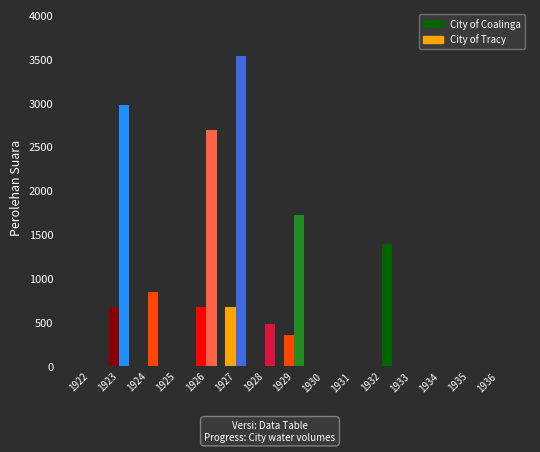

List the series in order of their overall mean, lowest first.

City of Coalinga, City of Tracy